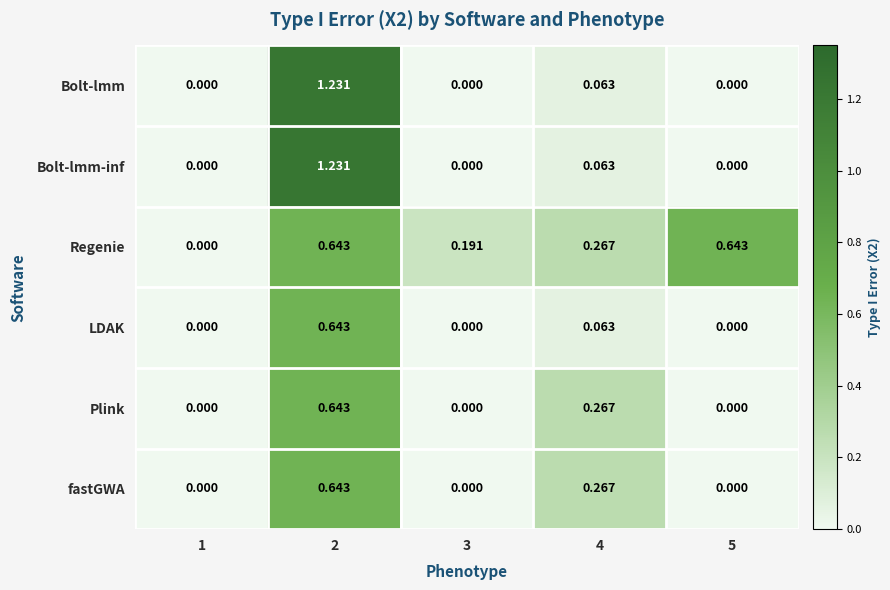

Is the value of Bolt-lmm at 2 greater than the value of Regenie at 5?

Yes